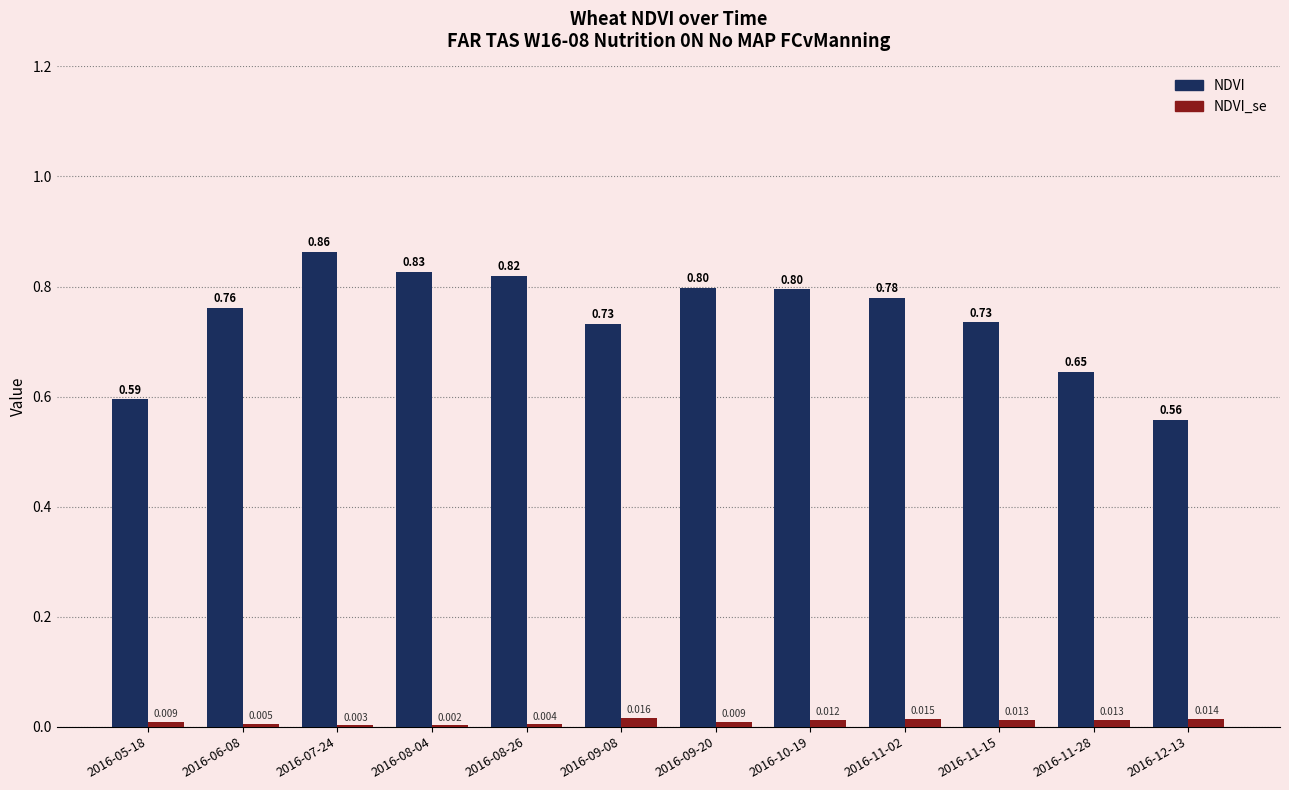

Which series changed the most between 2016-05-18 and 2016-07-24?

NDVI